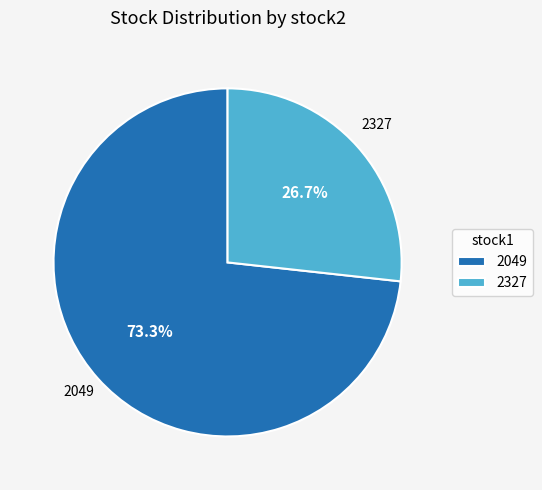

Is there a majority slice in this chart?

Yes